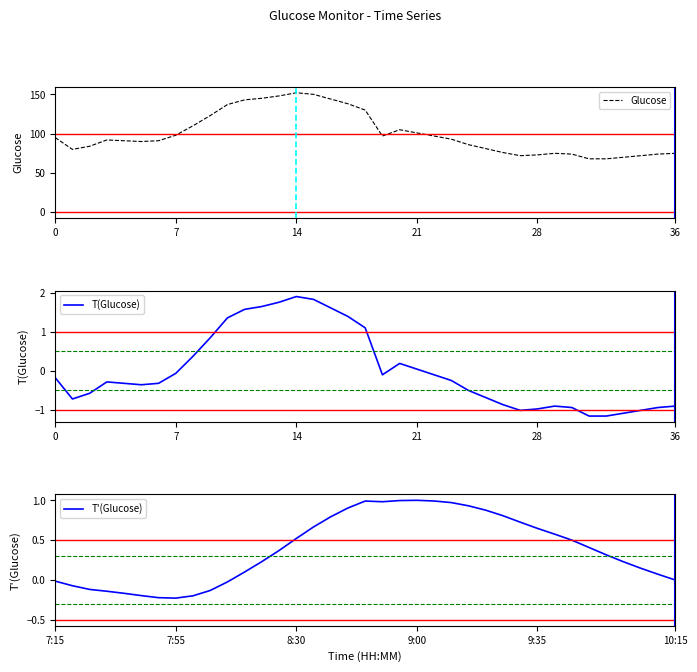

True or false: Glucose has a value of 27 at 21.

False